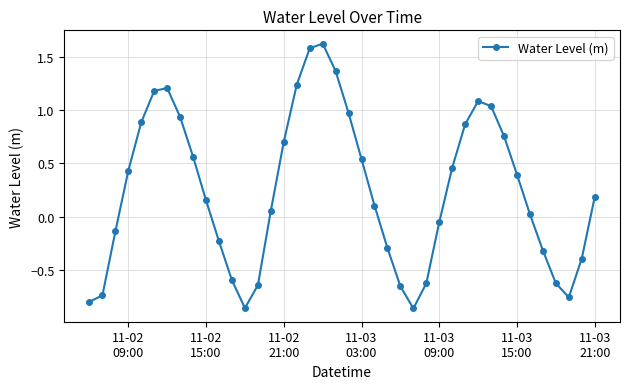

What is the sum of all values?

9.7